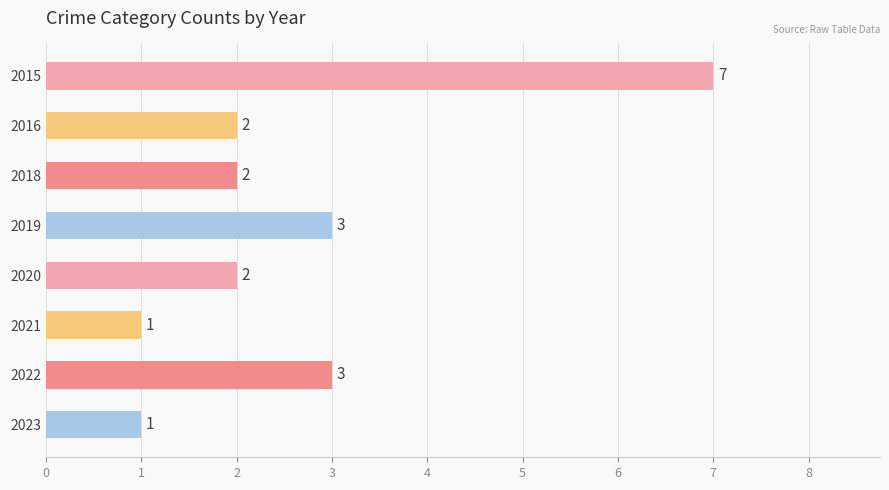

Reading top to bottom, extract all data points from this chart.

2015=7	2016=2	2018=2	2019=3	2020=2	2021=1	2022=3	2023=1